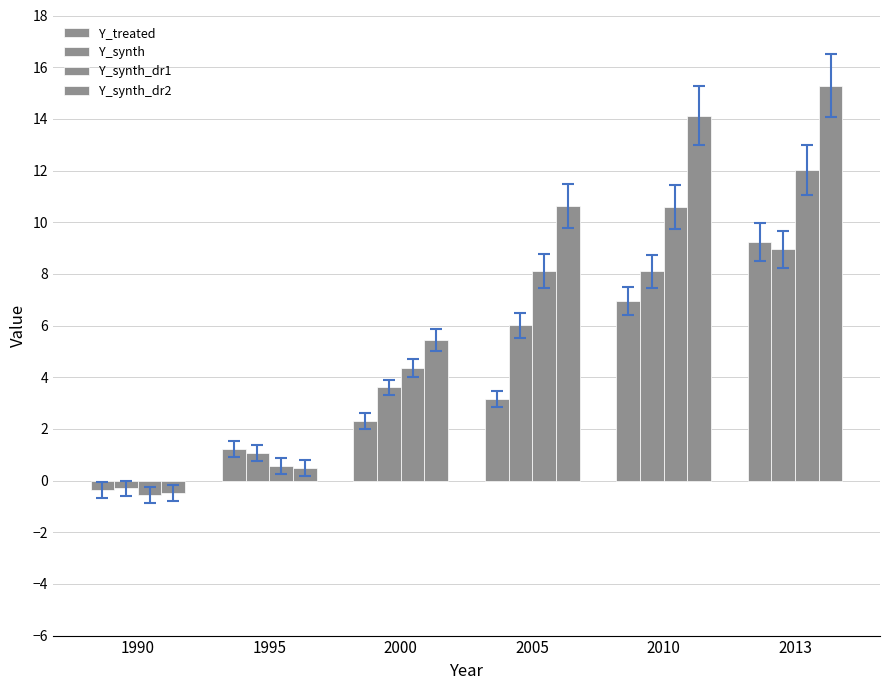

How many bars are there in each group?

4